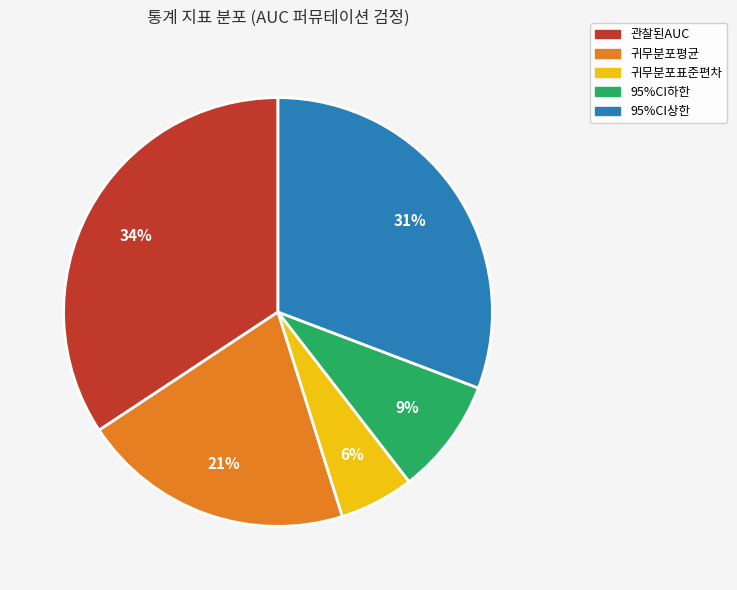

Combined, do 95%CI상한 and 관찰된AUC account for over 50%?

Yes